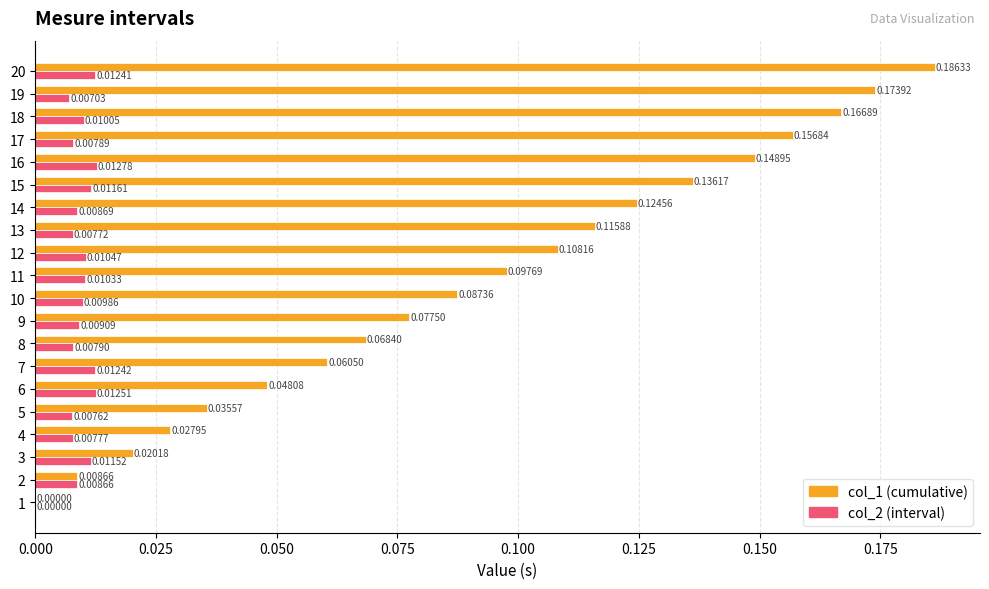

How many categories are shown in the chart?

20